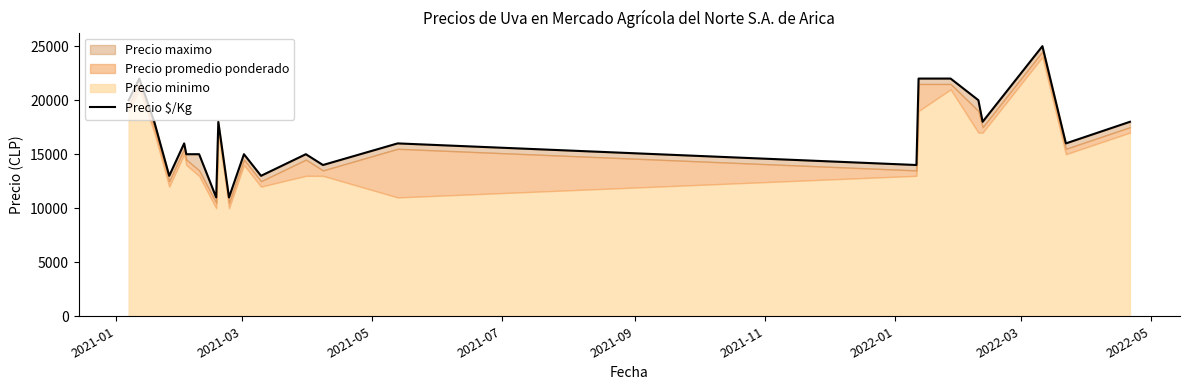

How many interior local peaks (higher than both neighbors) does the data have?

7